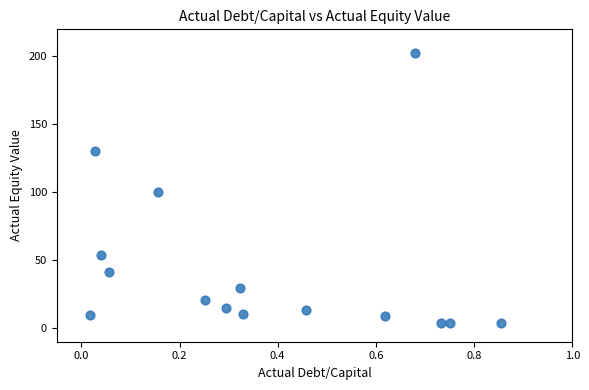

What is the range of Y values (max minus min)?

198.8